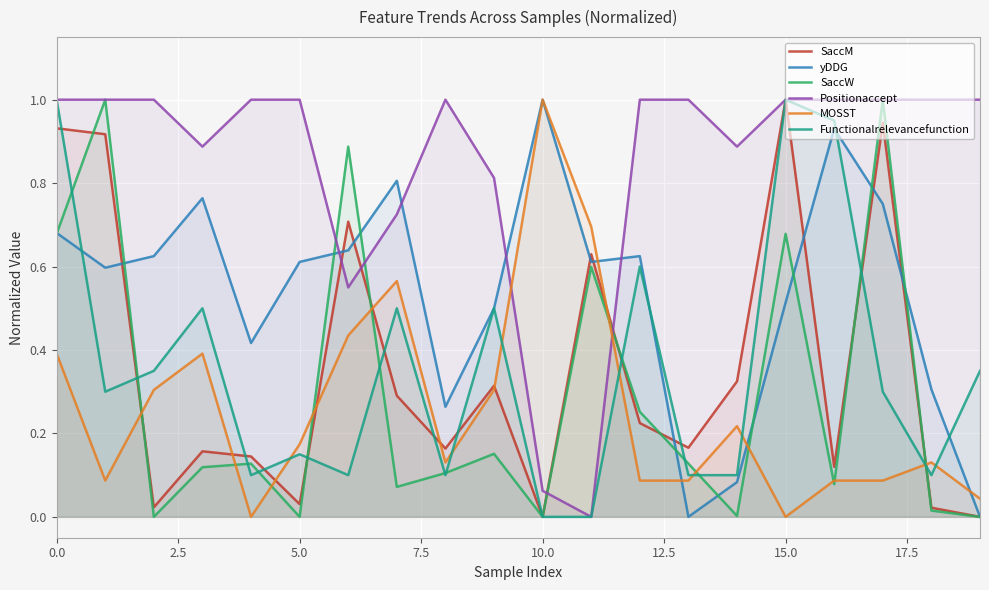

Is it true that Positionaccept equals 1.6 at 18?

False